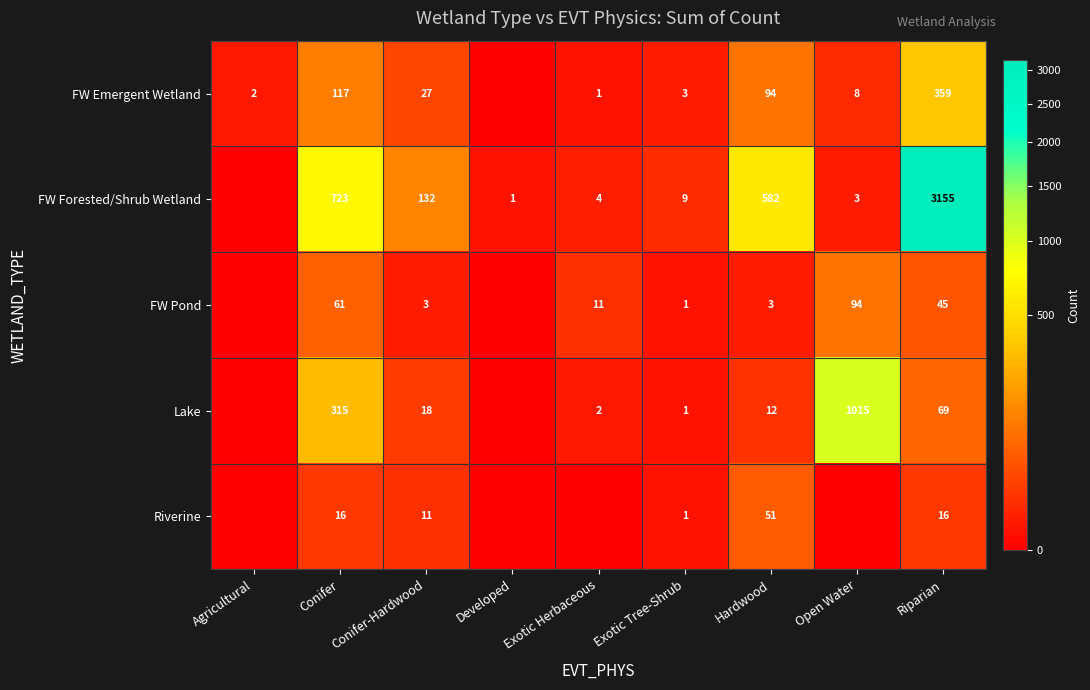

Rank the series at Conifer from highest to lowest value.

FW Forested/Shrub Wetland, Lake, FW Emergent Wetland, FW Pond, Riverine